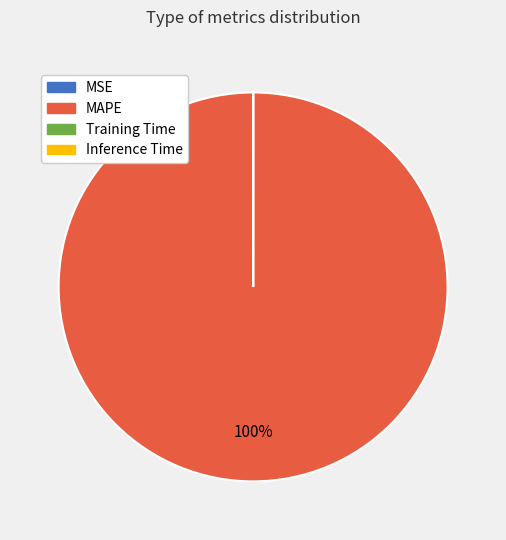

To the nearest percent, what percentage of the pie is MAPE?

100%